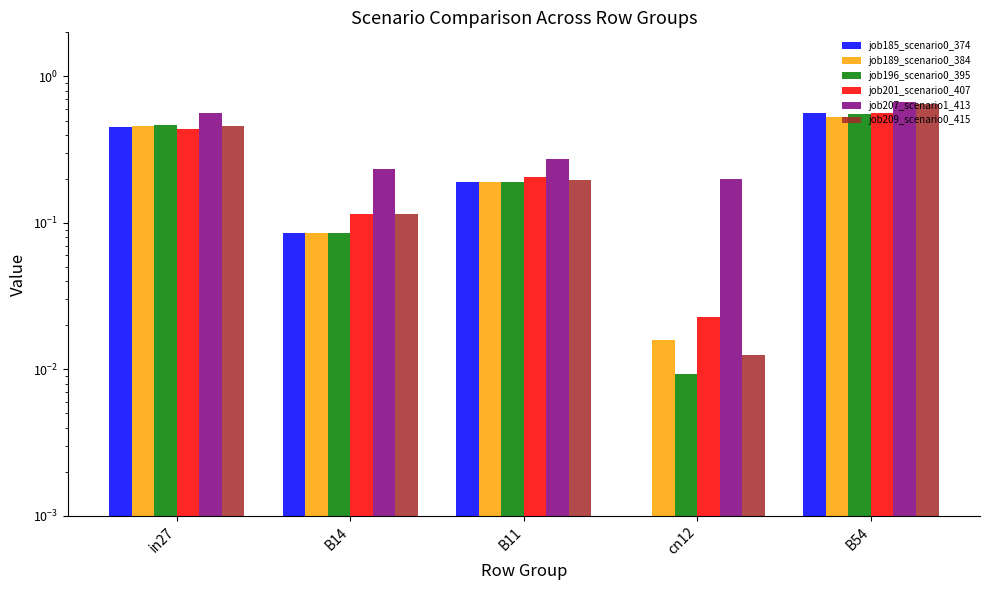

How many groups of bars are there?

5